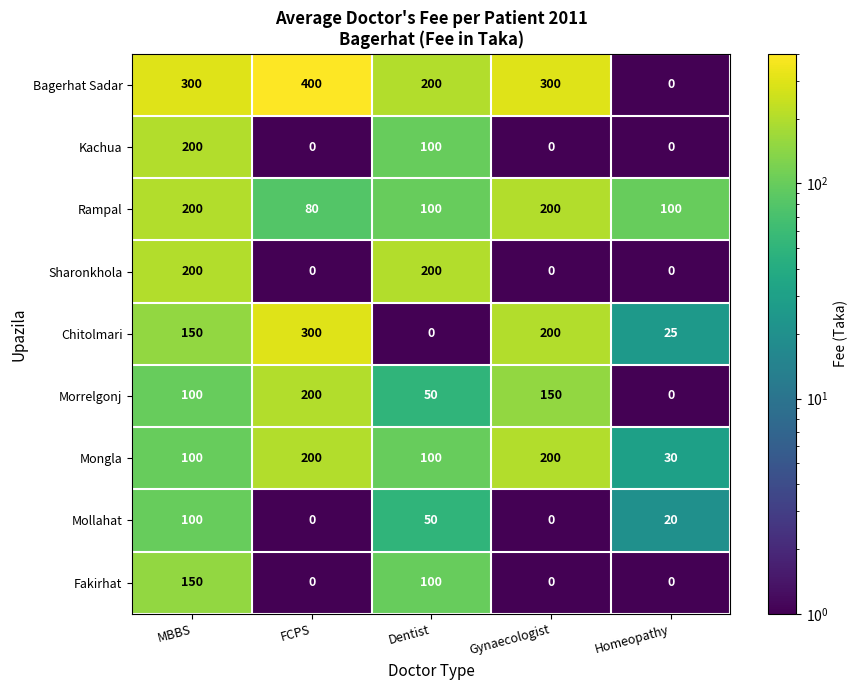

What is the difference between the maximum and minimum values in the Fakirhat series?

150